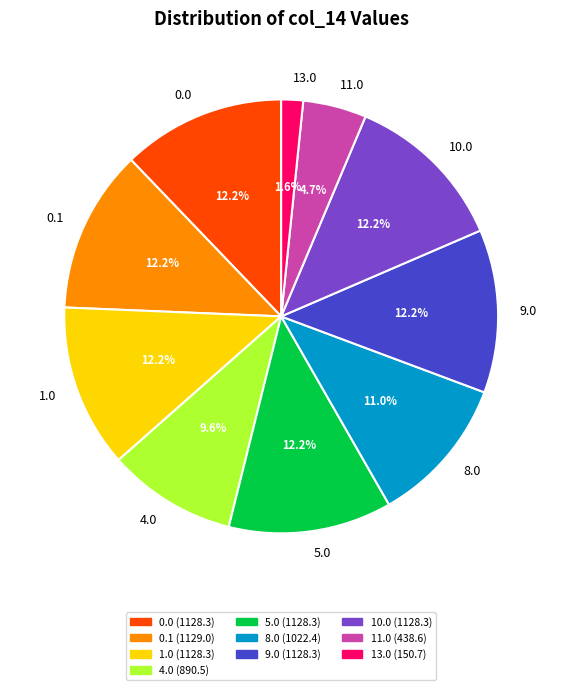

Is the sum of 5.0 and 9.0 greater than half?

No